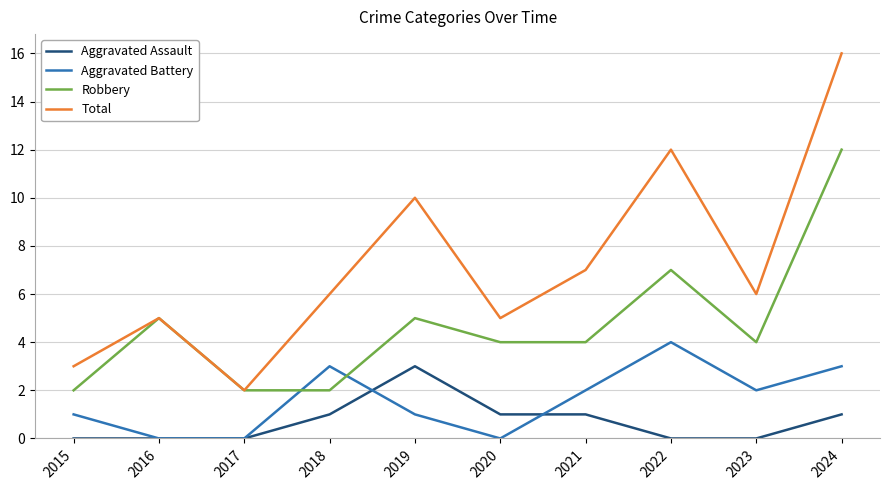

What is the spread (max minus min) of values at 2015?

3